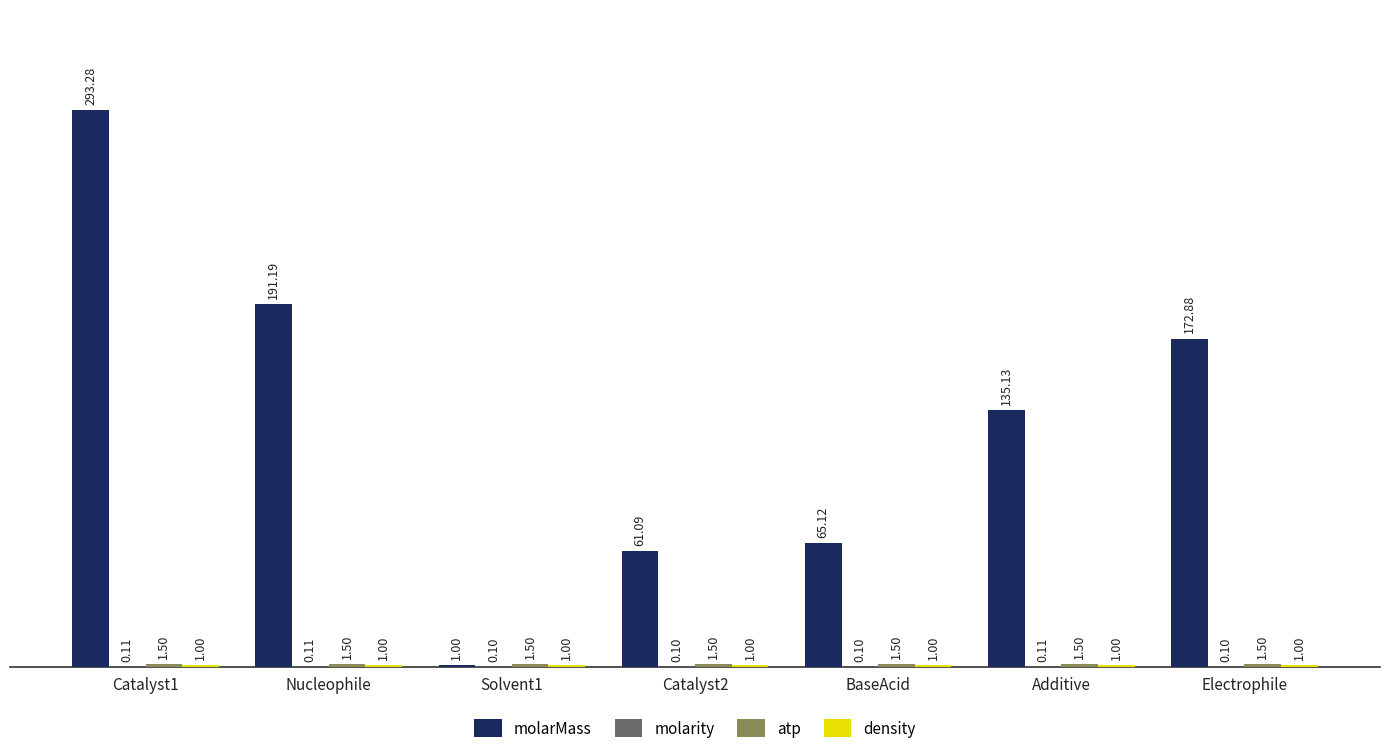

What is the total value across all series at Additive?

137.7